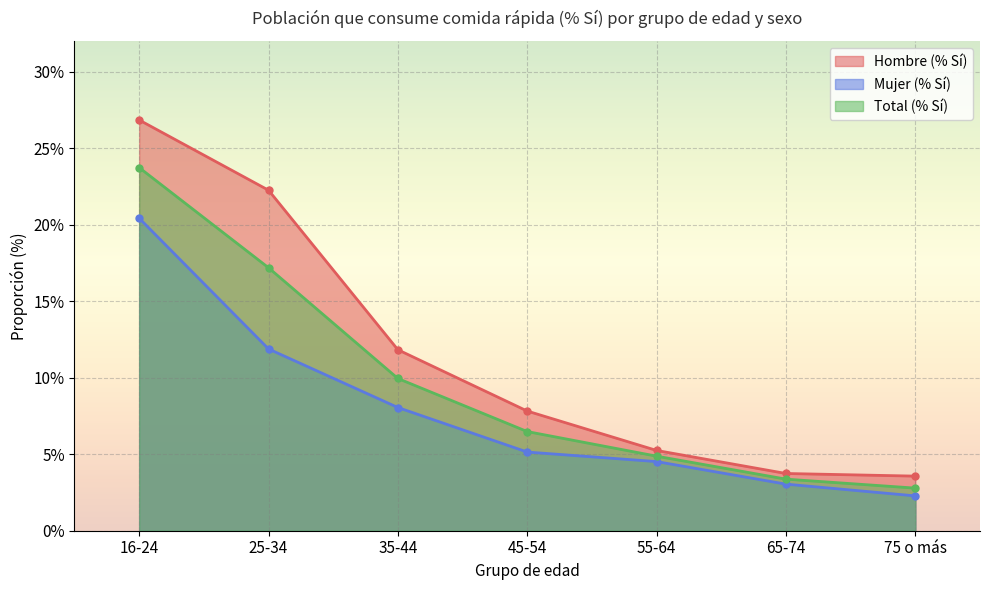

Which label corresponds to the smallest value in the chart?

75 o más